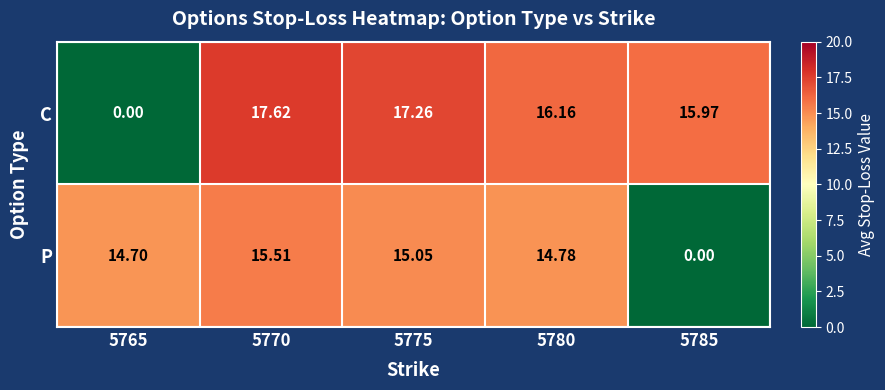

Which series has the largest total across all categories?

C